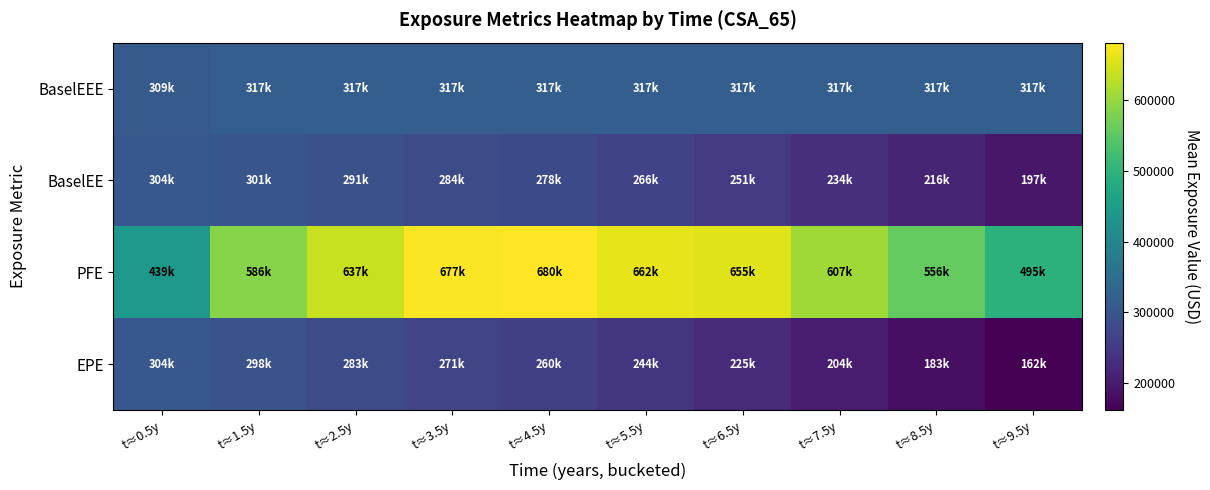

Which label corresponds to the smallest value in the chart?

t≈9.5y